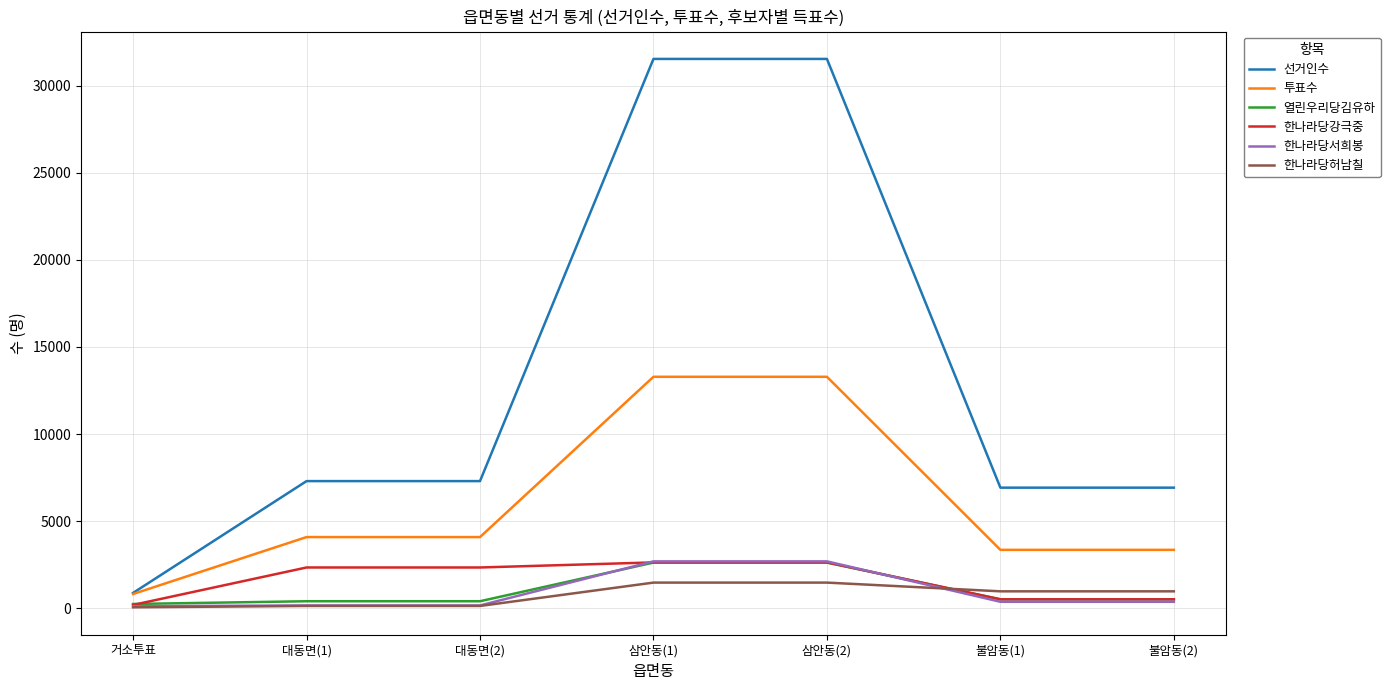

What is the difference between the maximum and second lowest values in the 한나라당강극중 series?

2117